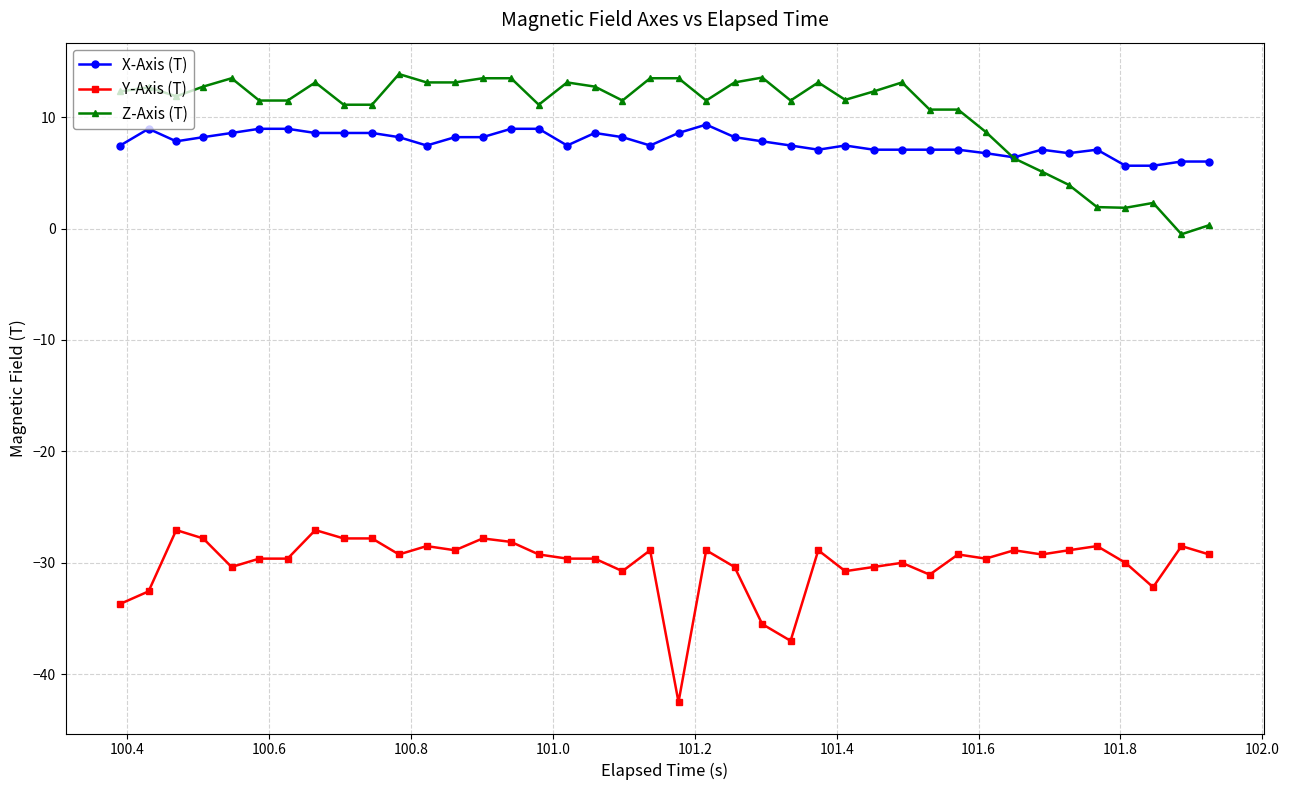

Which series has the largest total across all categories?

Z-Axis (T)